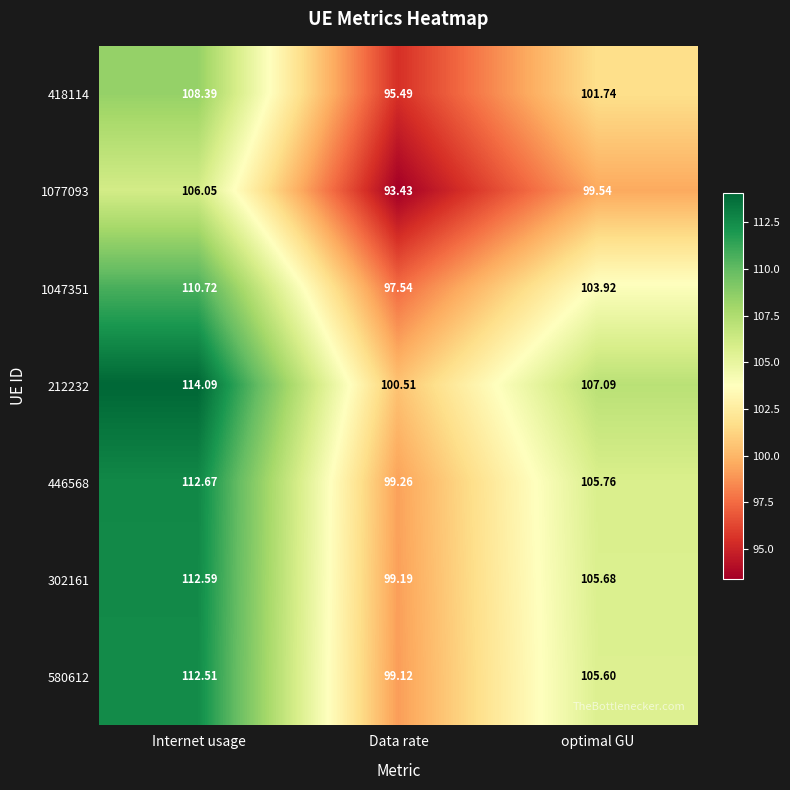

At which category is the sum across all series the highest?

Internet usage